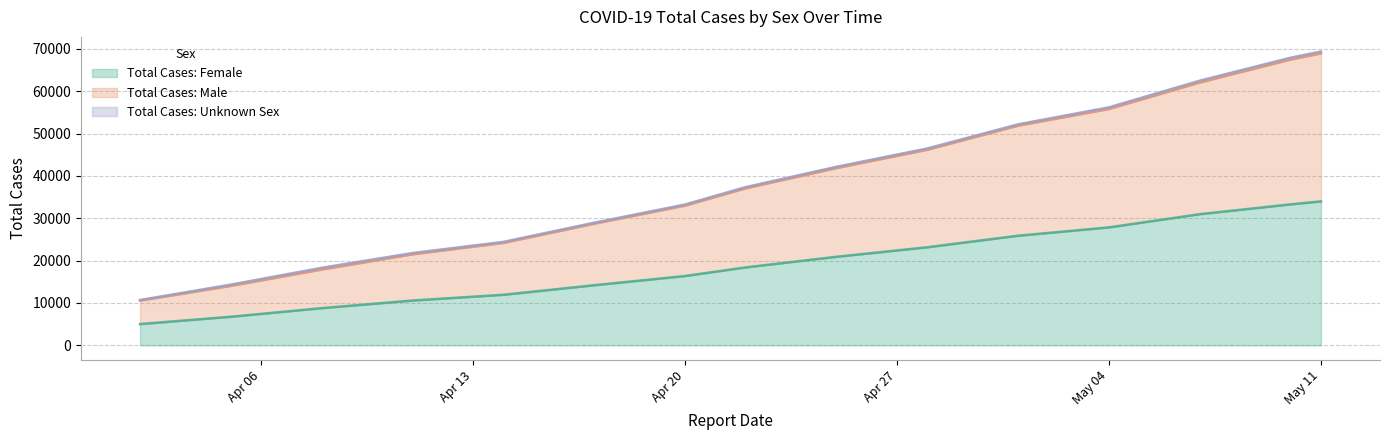

What is the minimum value for Total Cases: Female?

5015